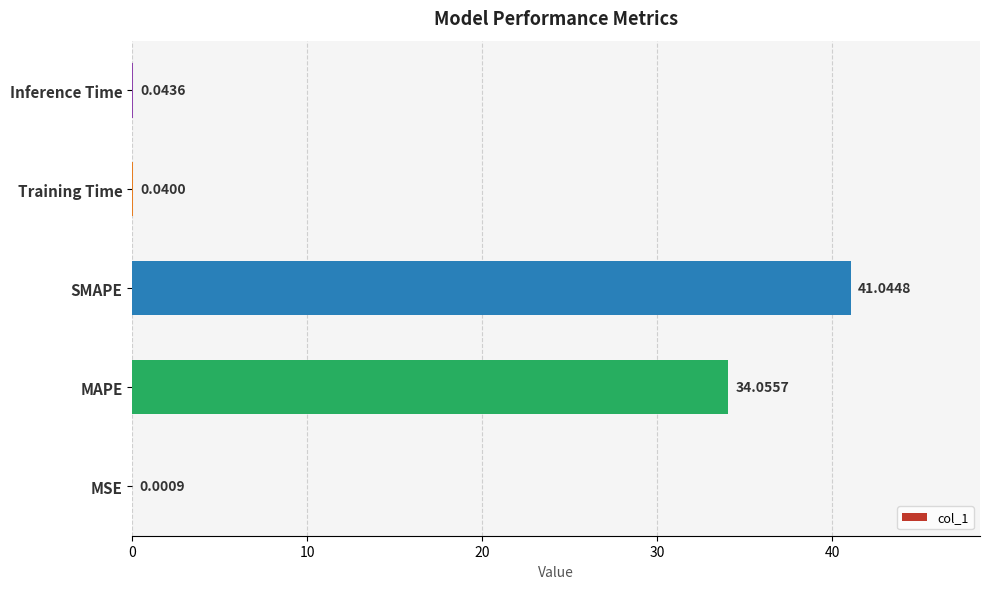

Which category has the highest value across all series?

SMAPE